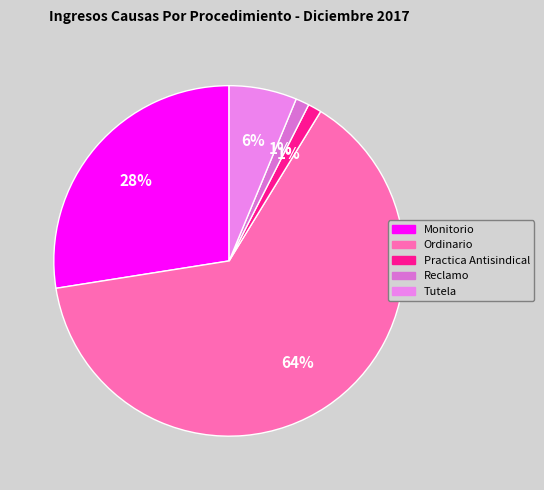

Which slice is the largest?

Ordinario